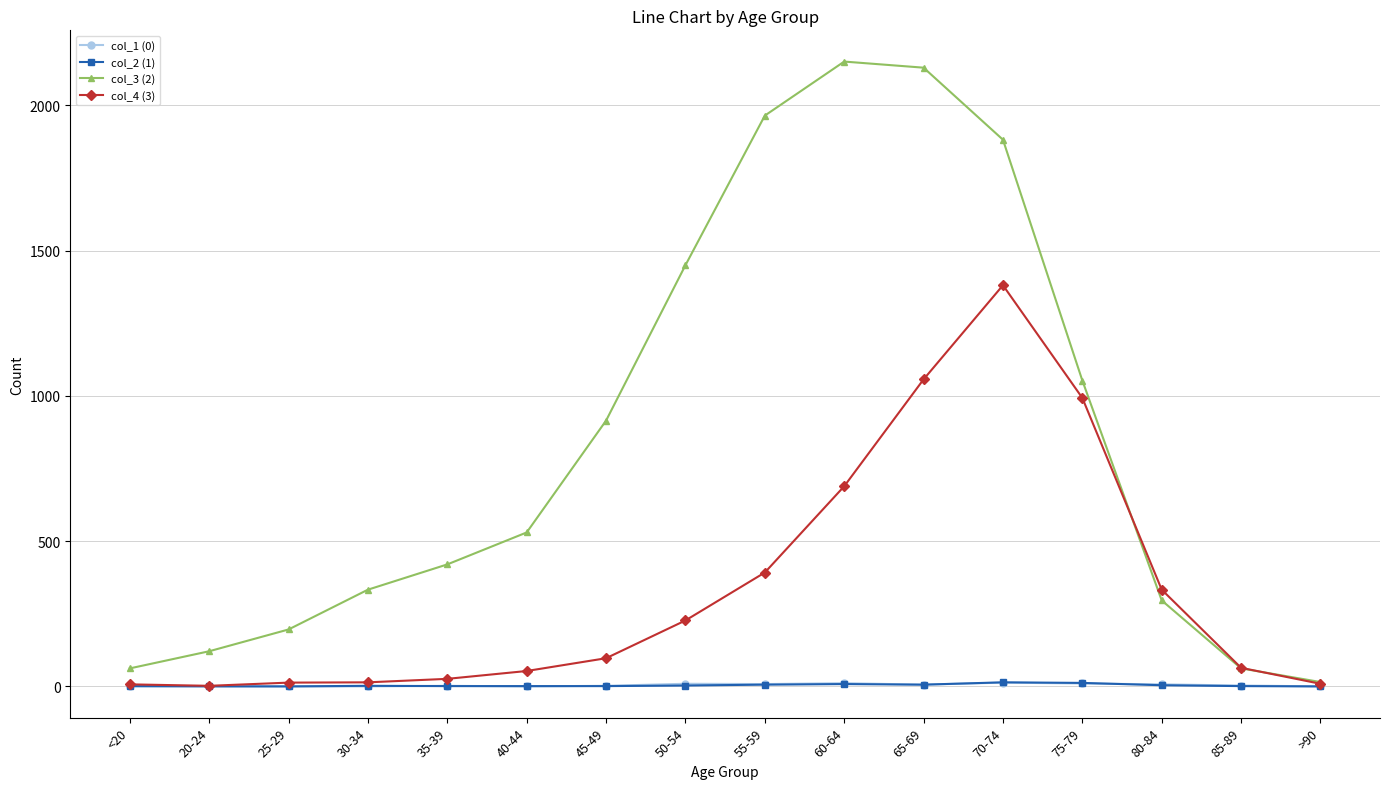

Between 30-34 and 70-74, which series saw the biggest shift?

col_3 (2)